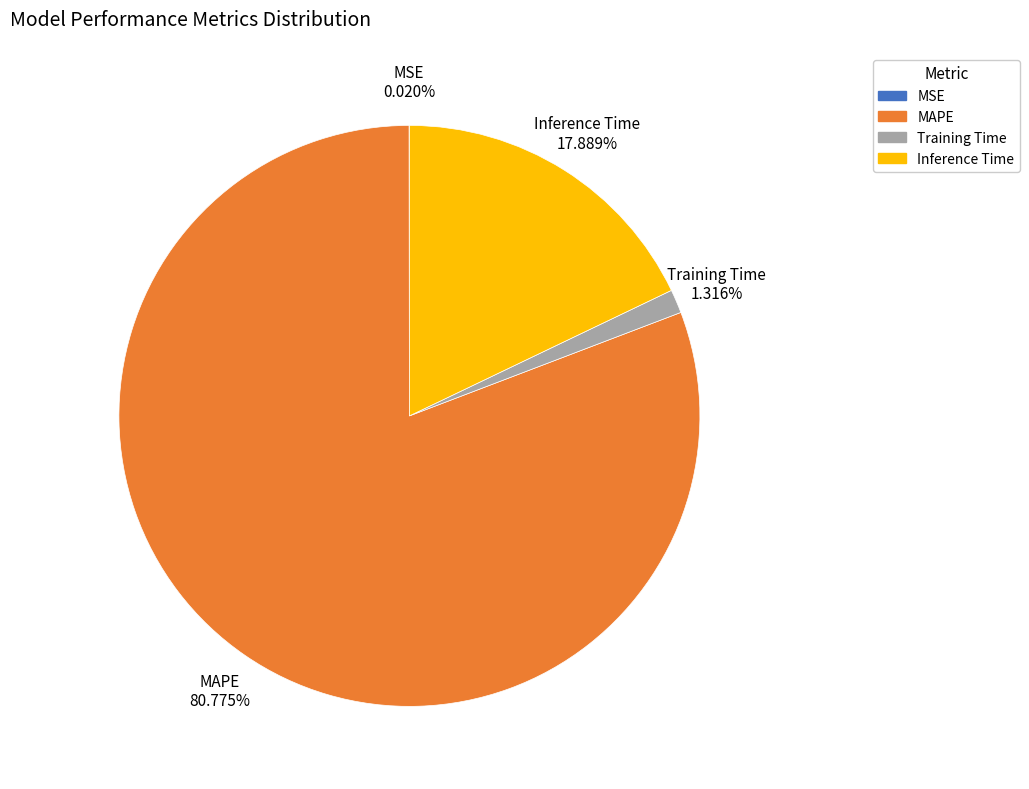

Does any single category account for the majority?

Yes